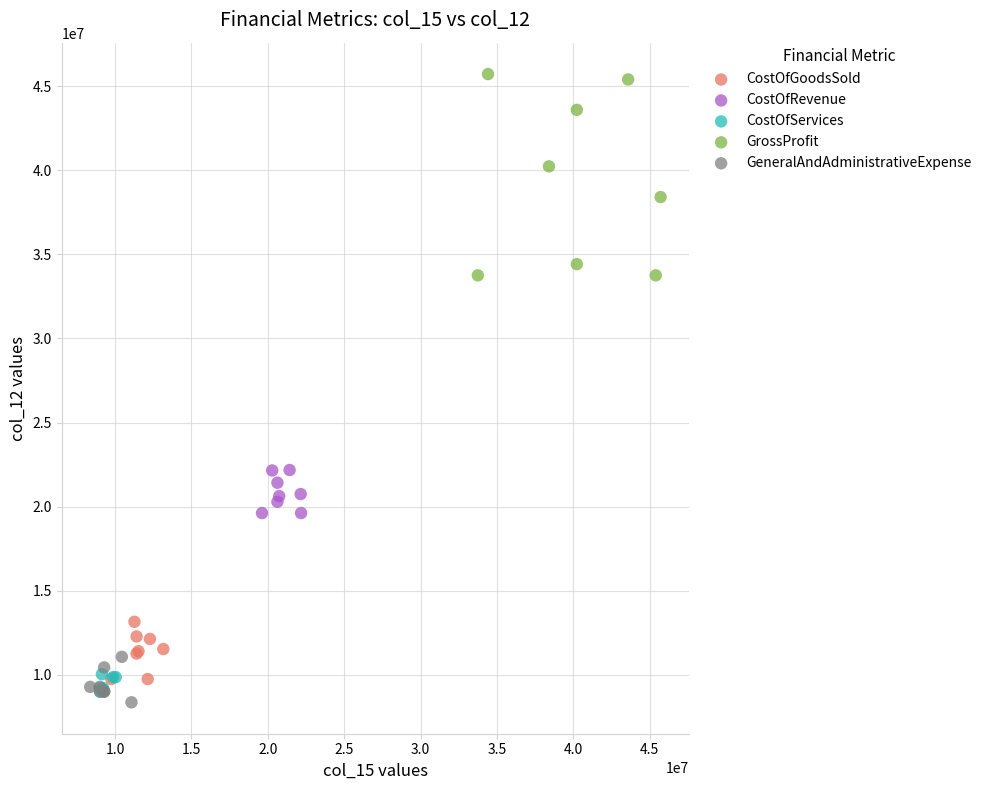

Which series reaches the minimum Y coordinate?

GeneralAndAdministrativeExpense